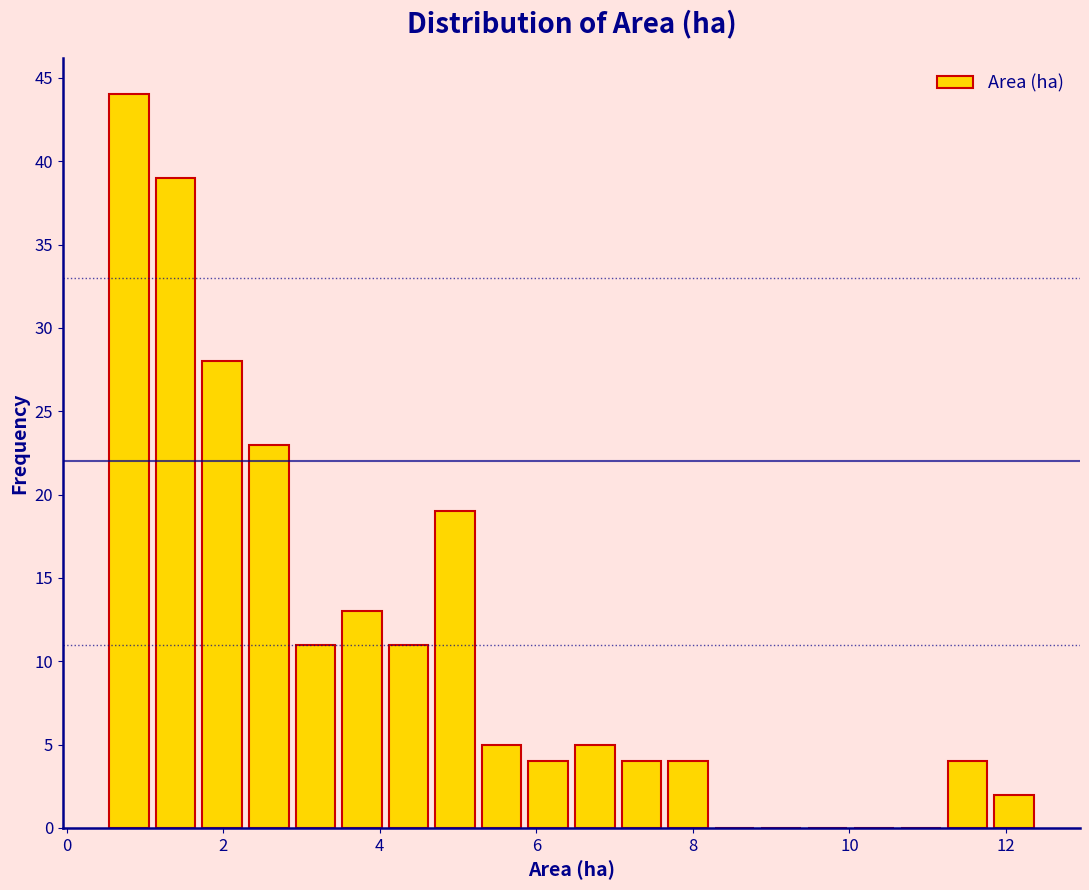

Read against the x-axis, roughly where is the centre of the tallest bar?

0.8